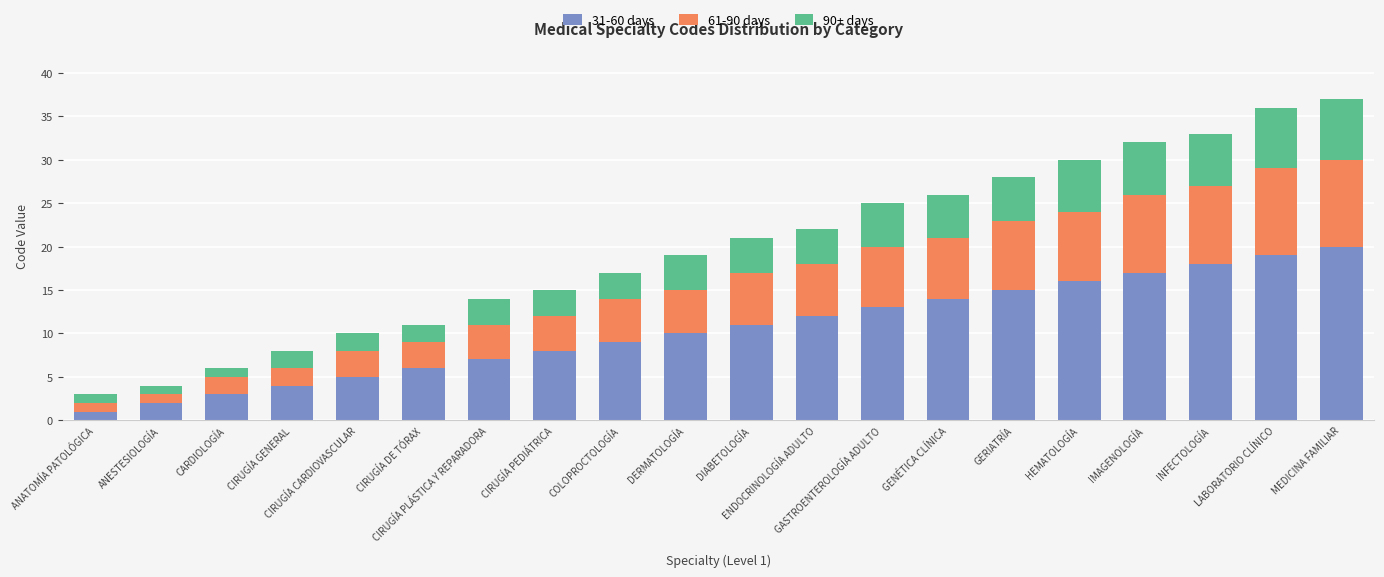

What is the maximum value for 31-60 days?

20